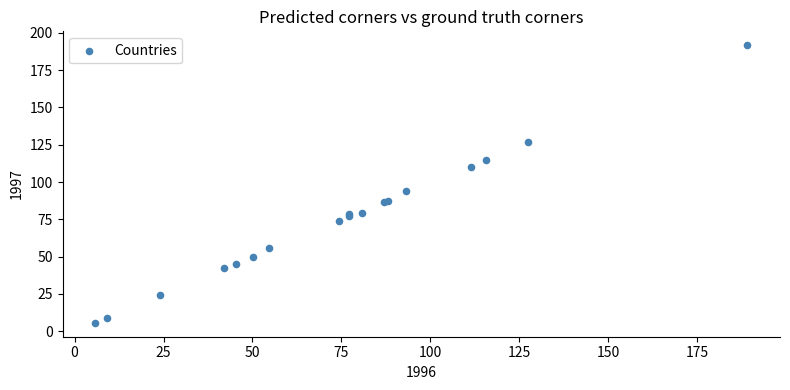

What Y value in the scatter plot is closest to 98?

94.2